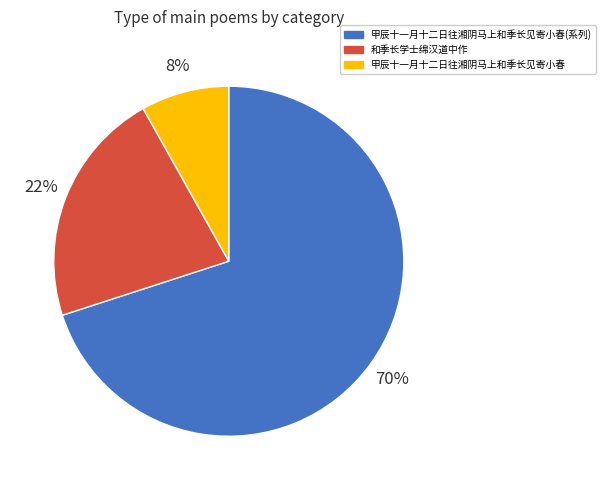

Count the number of slices in the pie.

3